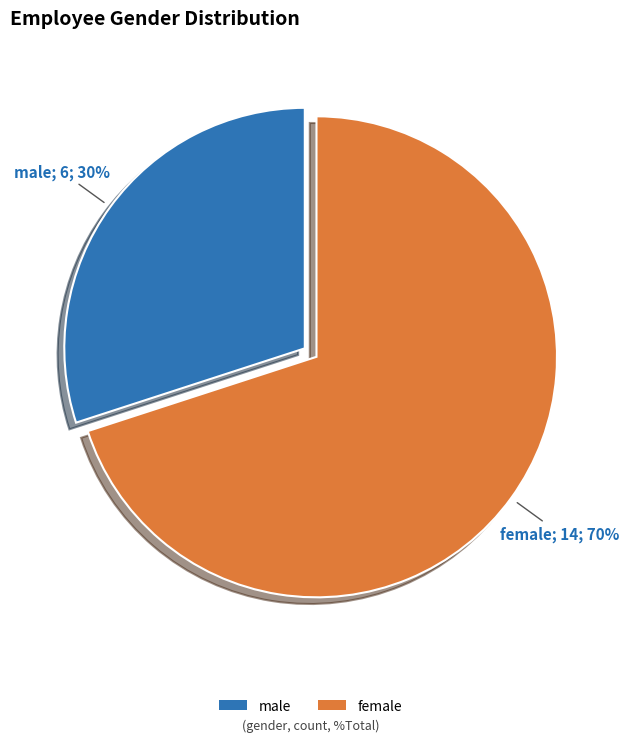

Which category accounts for the majority?

female